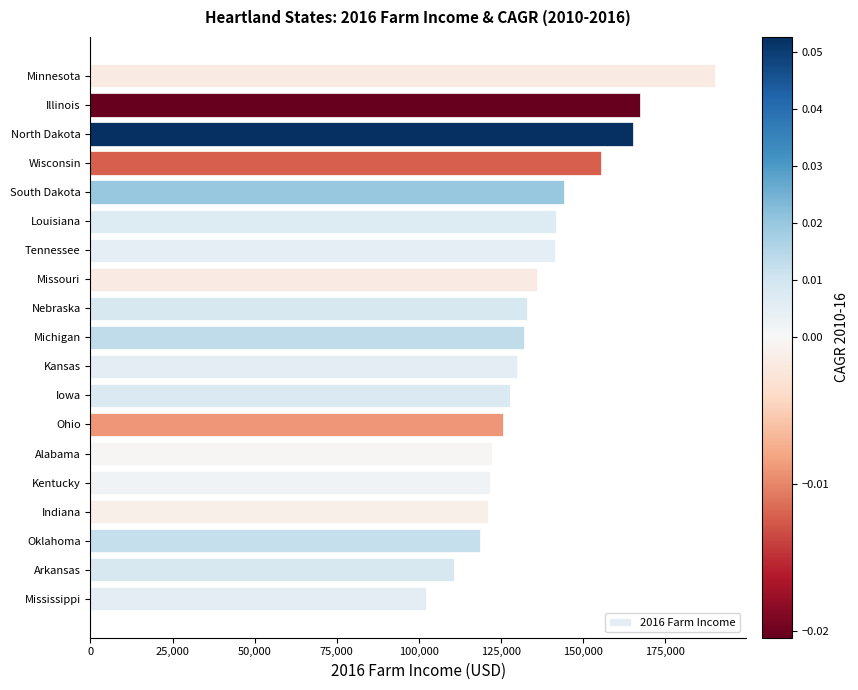

What is the sum of all values?

2586542.7